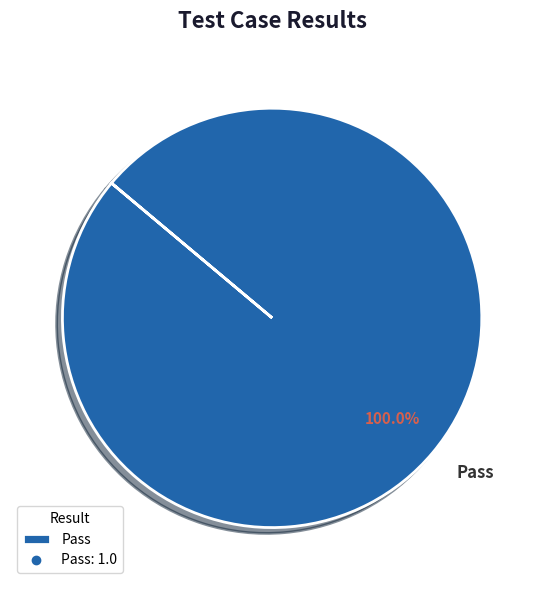

What percentage is the Pass slice, to the nearest percent?

100%